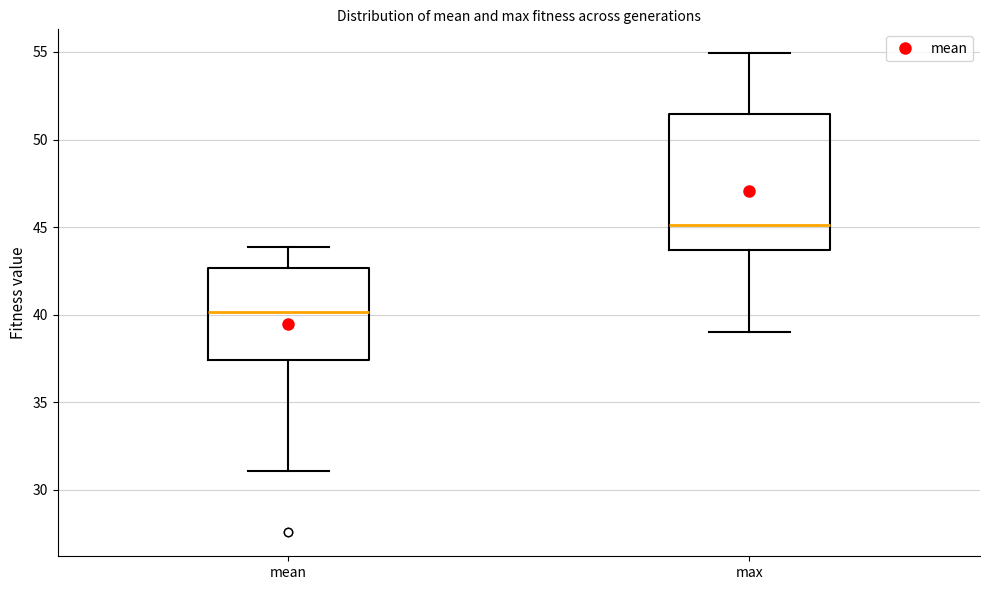

Which box is the tallest, from its lower edge to its upper edge?

max